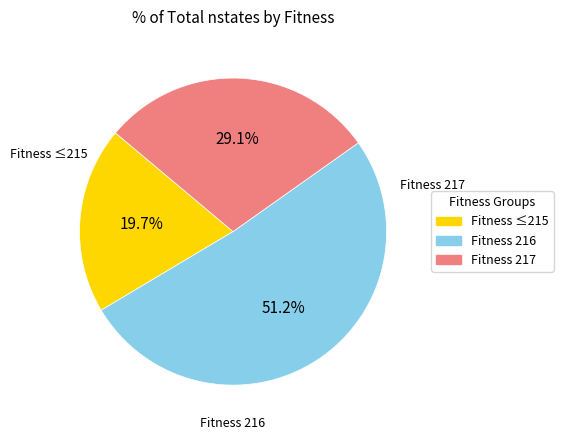

Is there any slice that represents more than half of the pie?

Yes